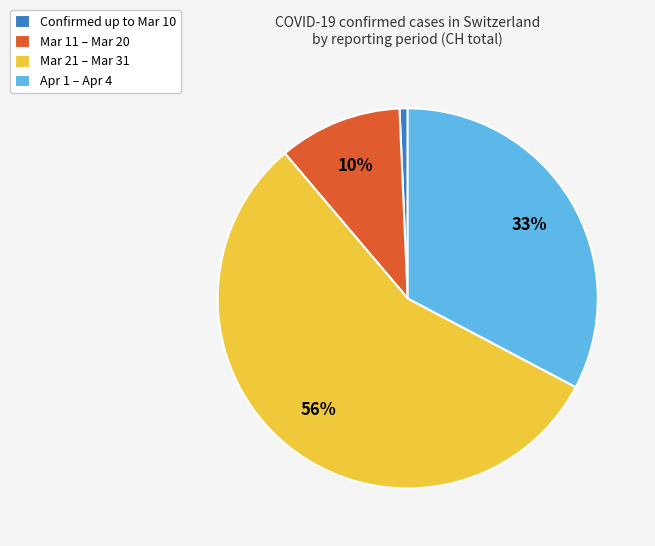

To the nearest percent, what percentage of the pie is Mar 11 – Mar 20?

10%